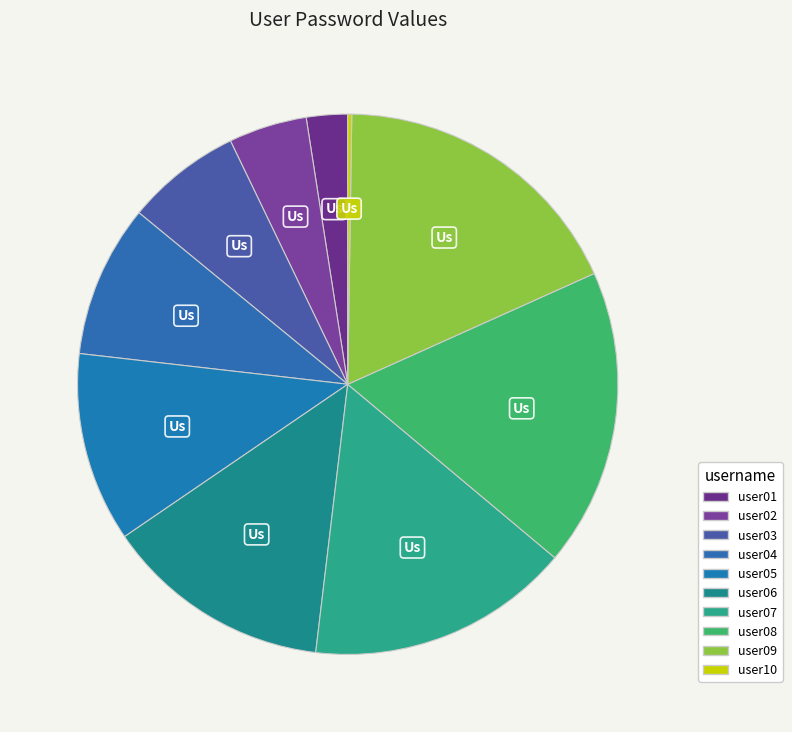

How many segments does this pie chart have?

10